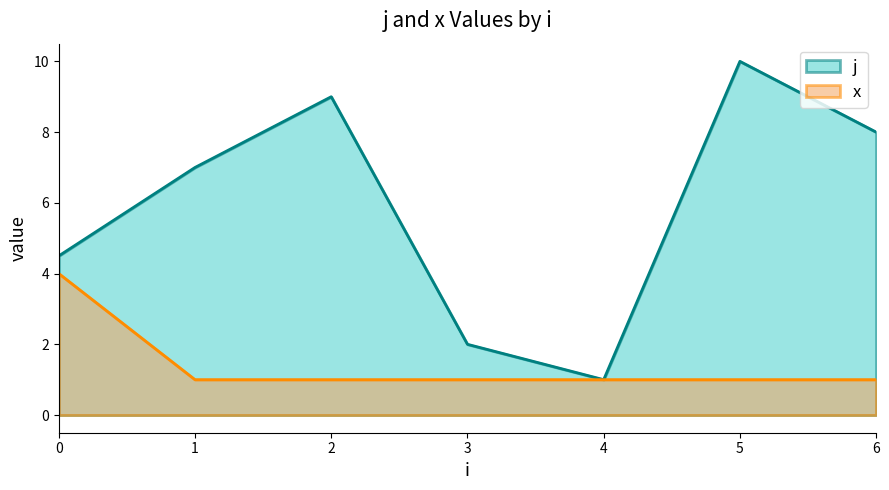

Which series has the largest range (max minus min)?

j